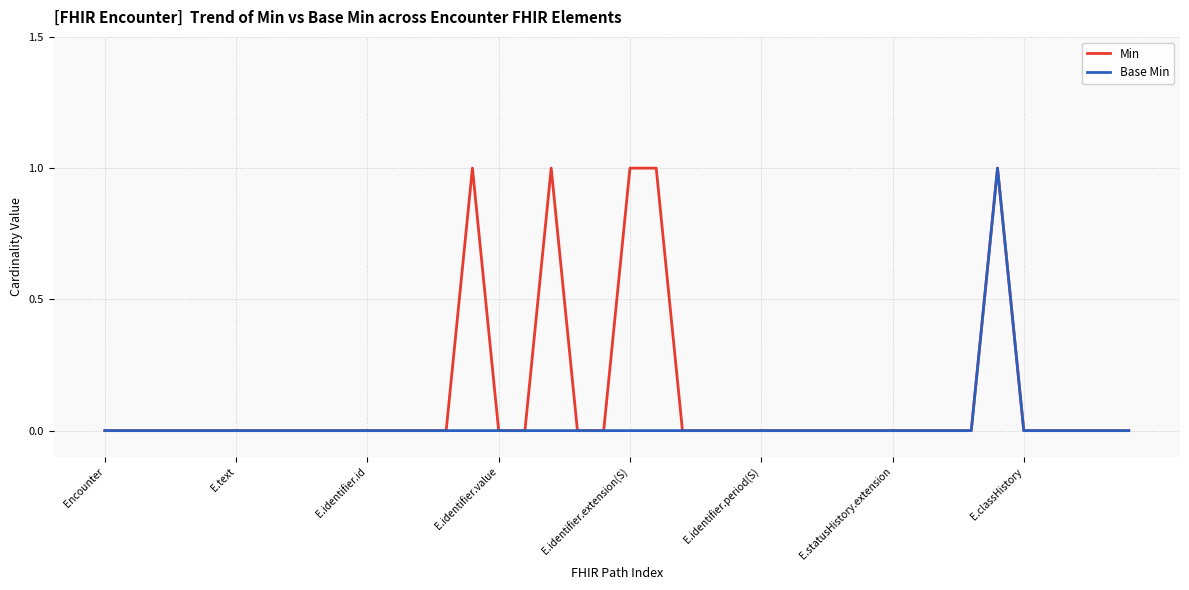

How many series are shown in this chart?

2